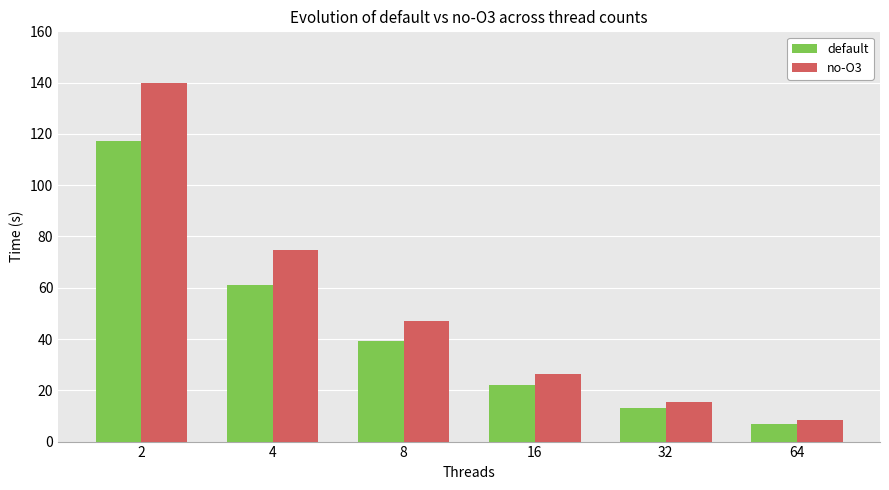

Which category has the lowest value in the default series?

64